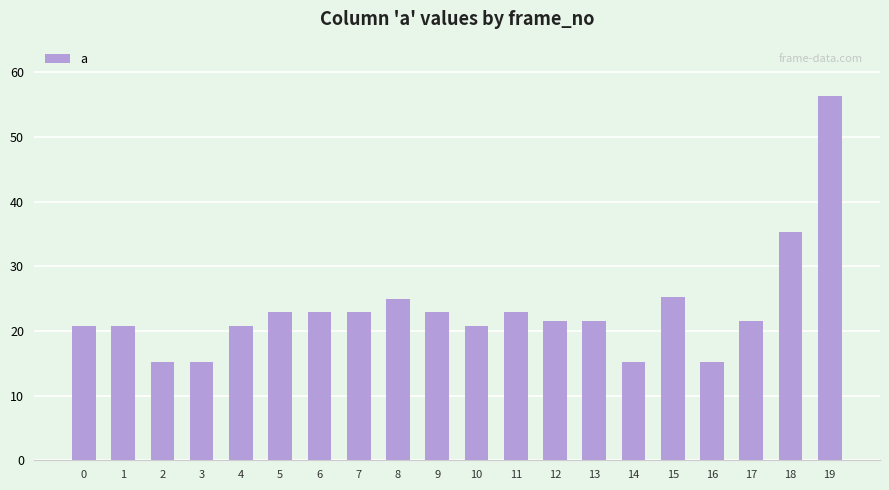

What is the difference between the maximum and second lowest values?

41.2